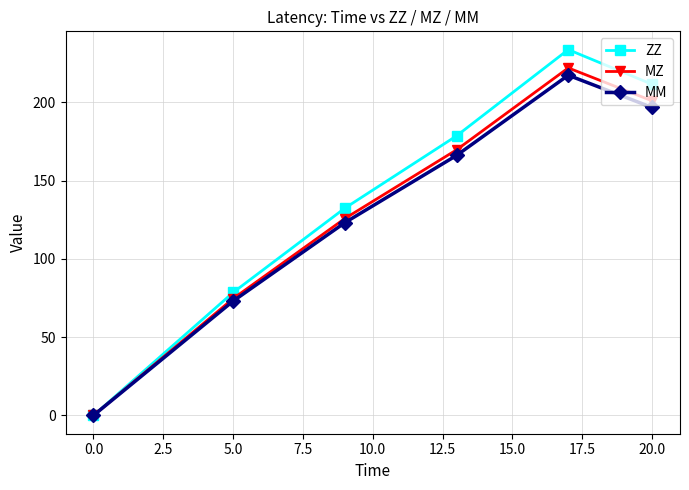

Which series has the largest range (max minus min)?

ZZ